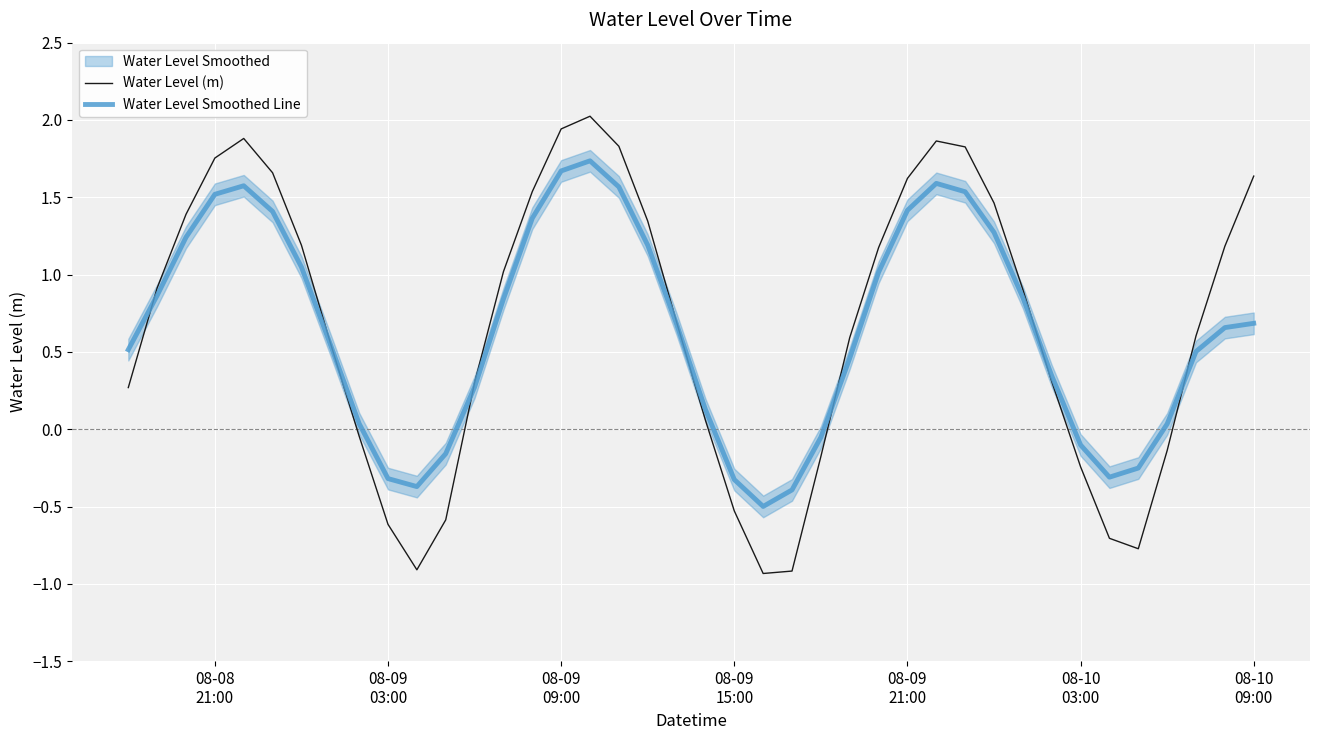

What is the minimum value for Water Level Smoothed Line?

-0.5